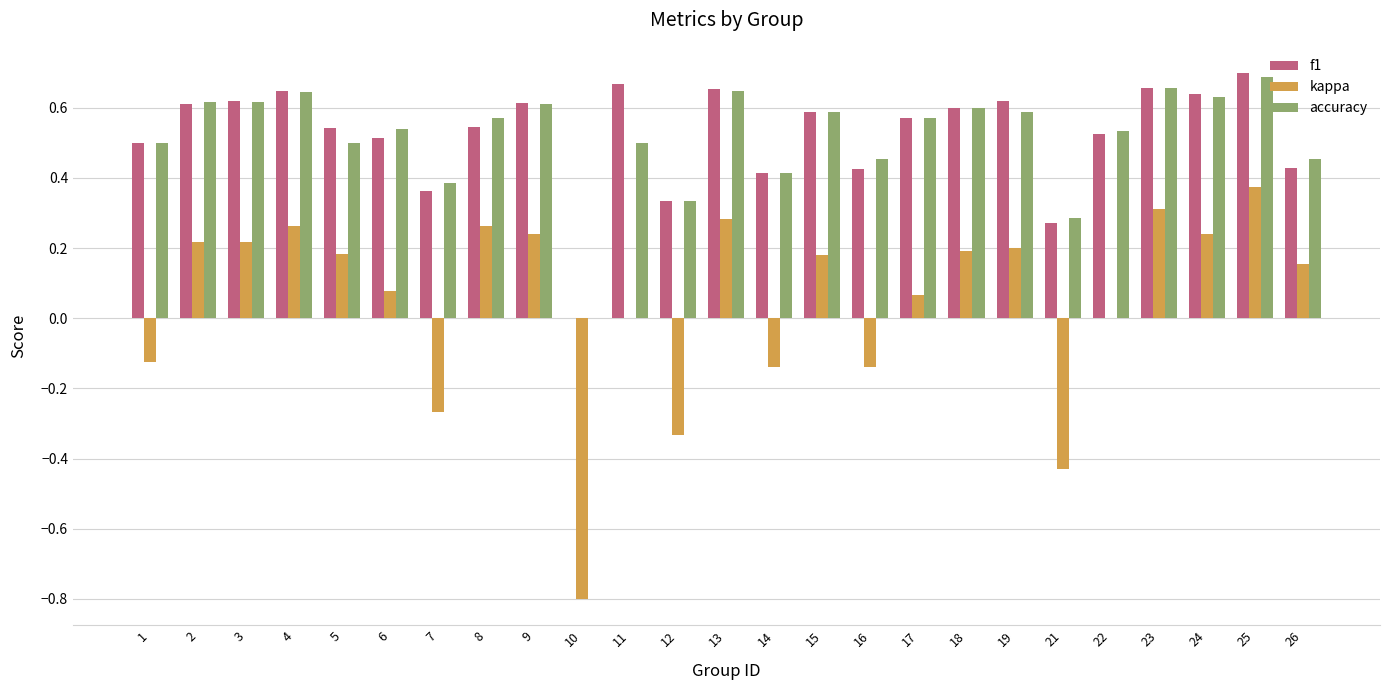

What is the total value across all series at 26?

1.0